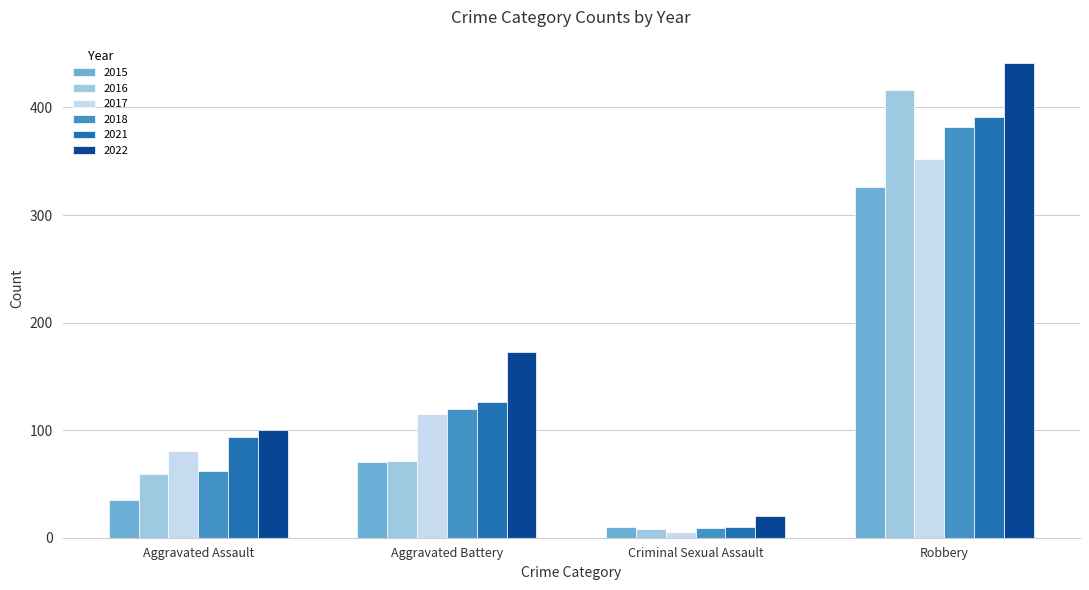

Which series has the largest range (max minus min)?

2022